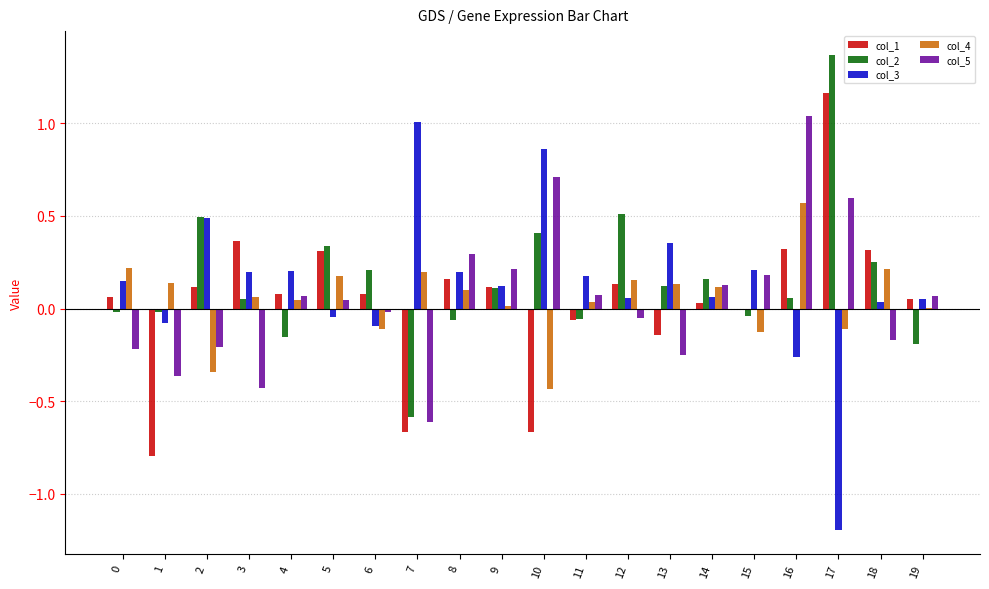

The col_1 series shows 0.3 at 18. True or false?

True